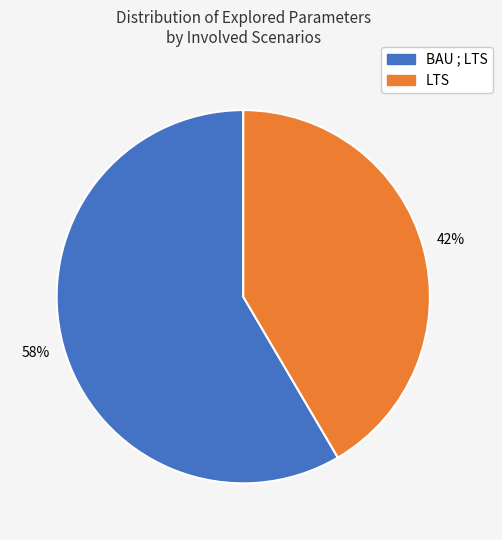

Rank the categories by value from highest to lowest.

BAU ; LTS, LTS